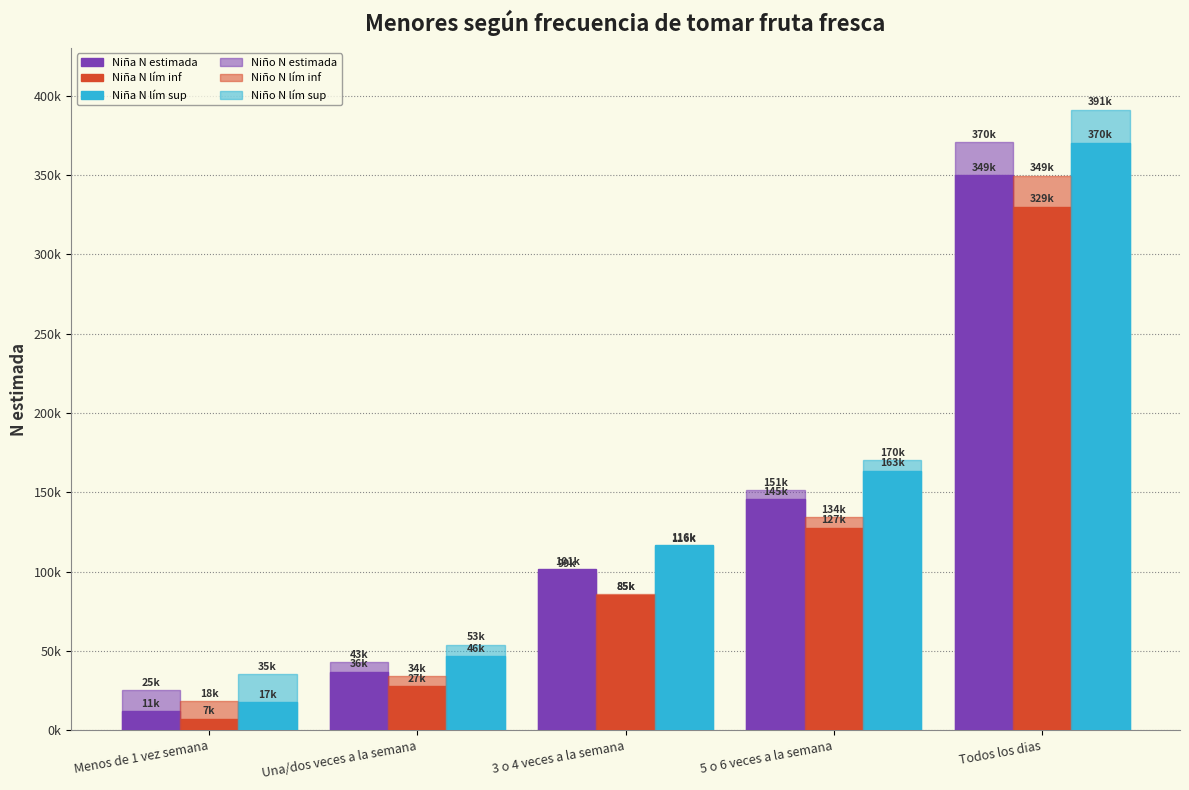

Are the bars horizontal?

No